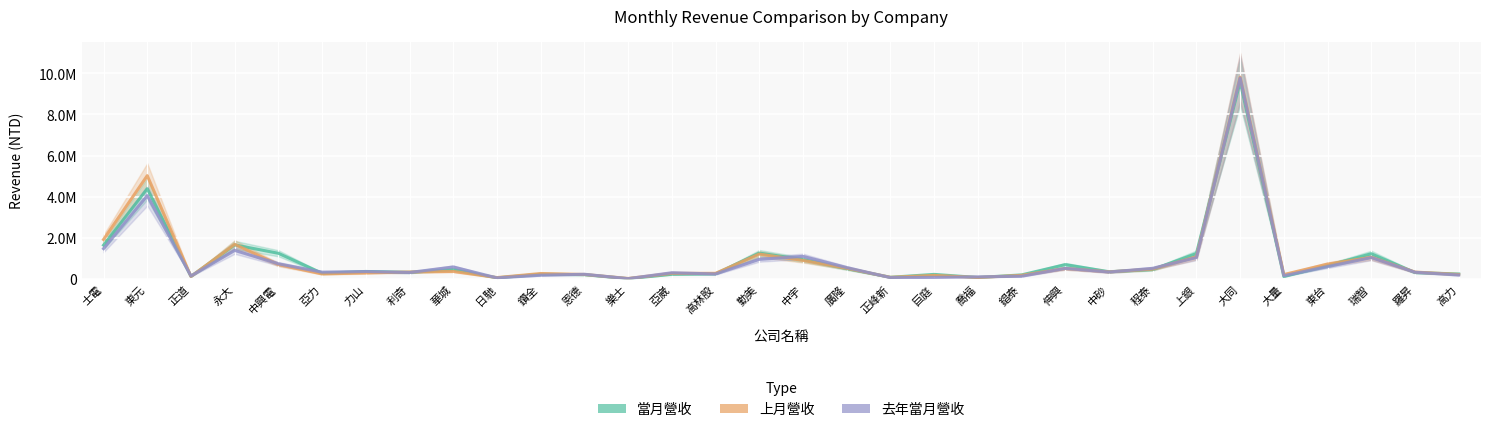

How many data points in 當月營收 are less than 346125?

16